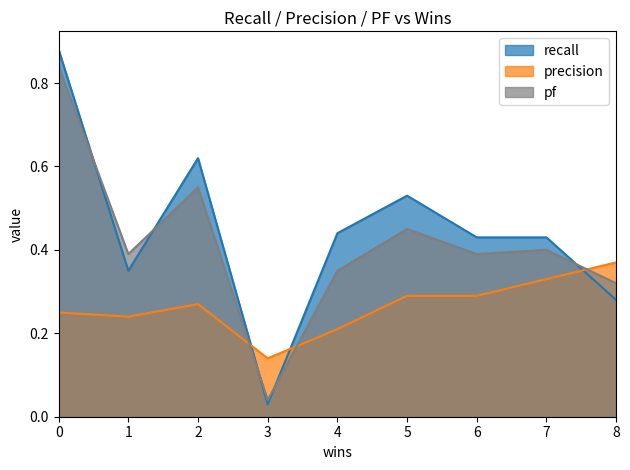

What is the value of the precision point at the 6th from the left?

0.3